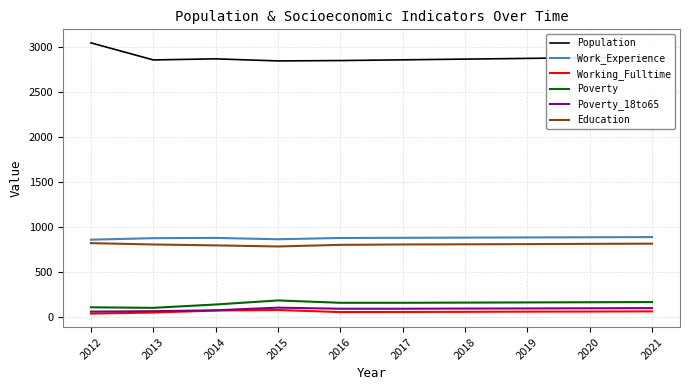

What is the lowest value of the Working_Fulltime series?

43